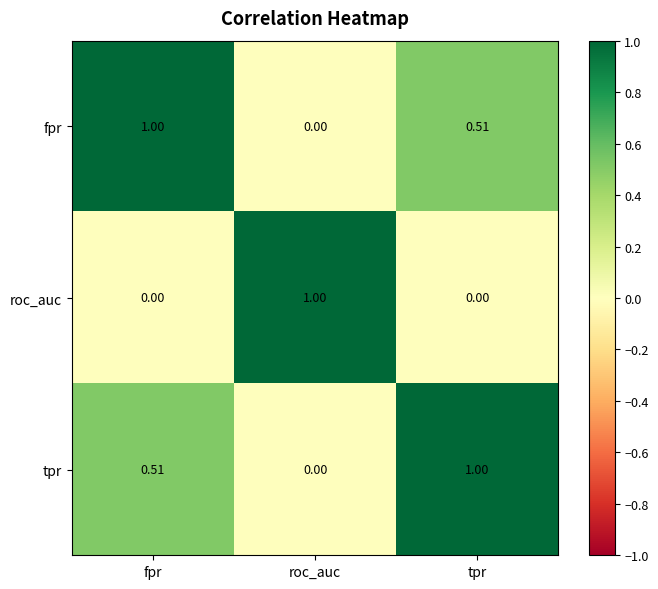

Where is tpr nearest to the value 0?

roc_auc